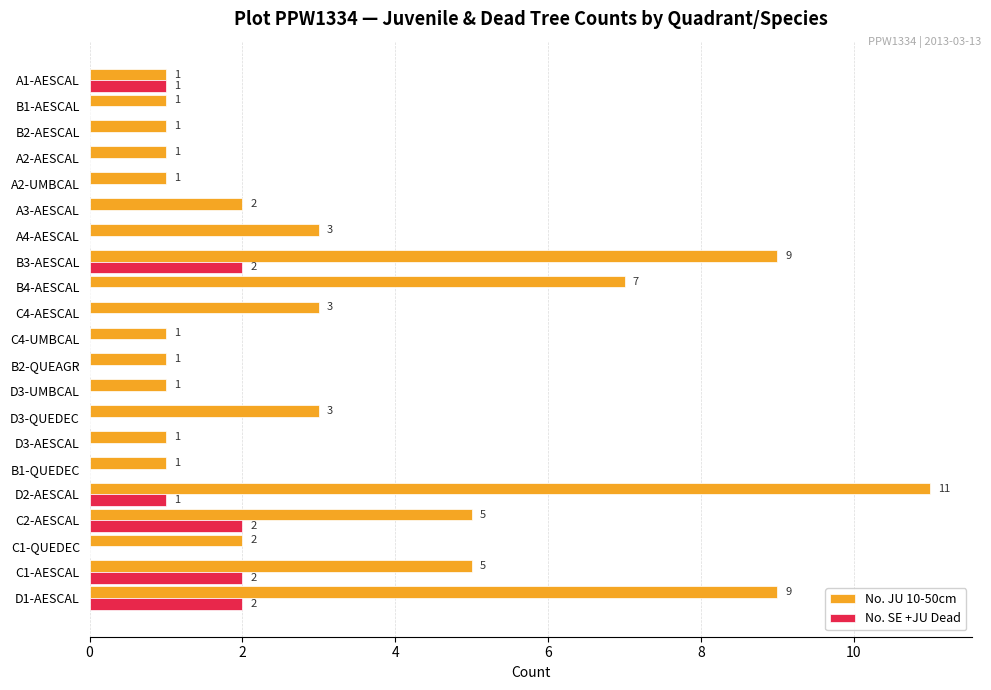

The value of No. JU 10-50cm at D3-QUEDEC is 5. True or false?

False